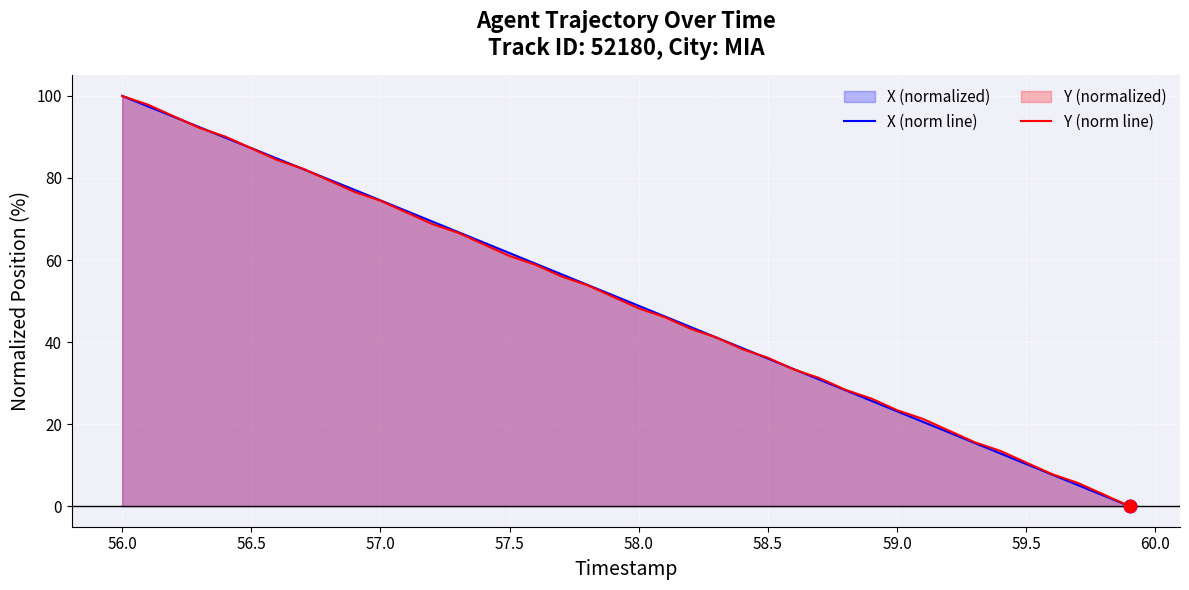

Which series has the largest Y range (max minus min)?

X (norm line)